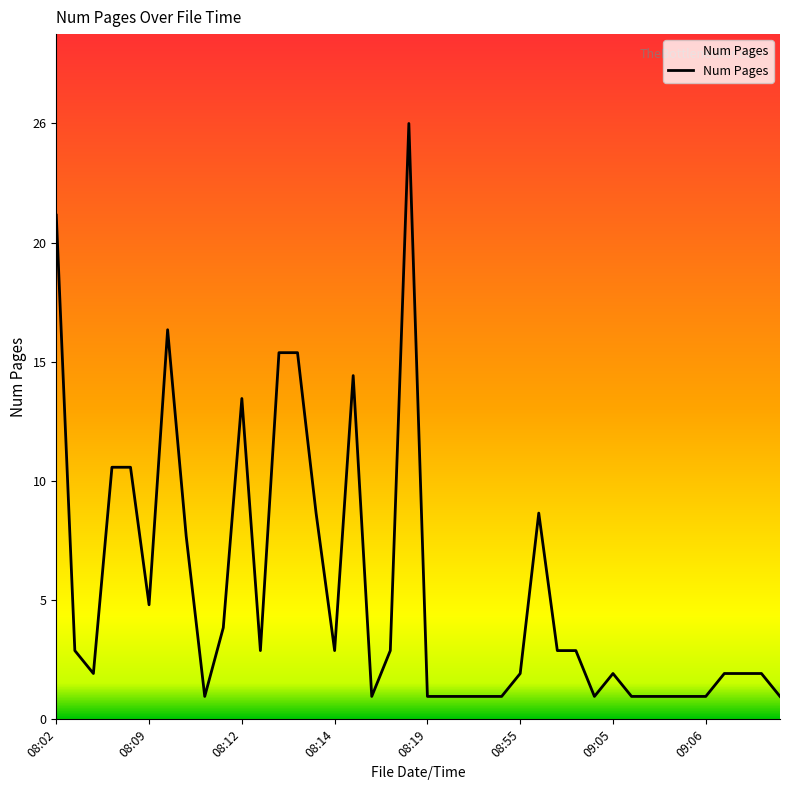

Does the chart display data point markers on the line(s)?

No